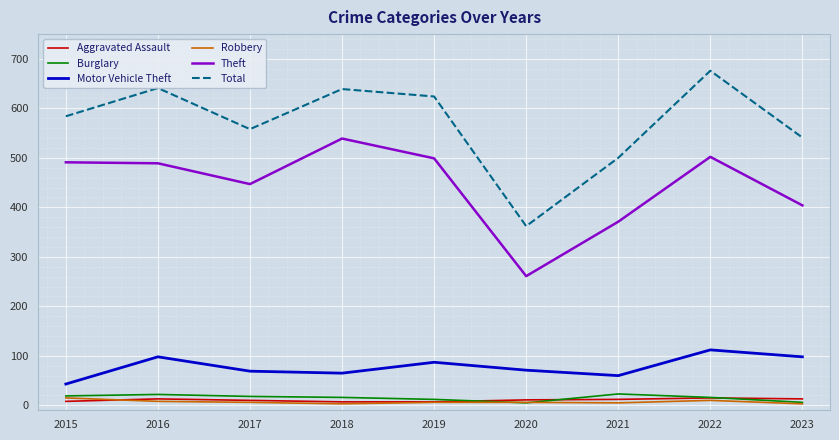

What is the maximum value for Aggravated Assault?

15